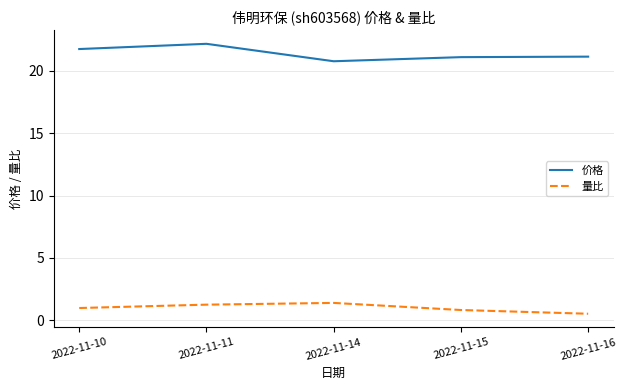

List the series in order of their peak value, lowest first.

量比, 价格